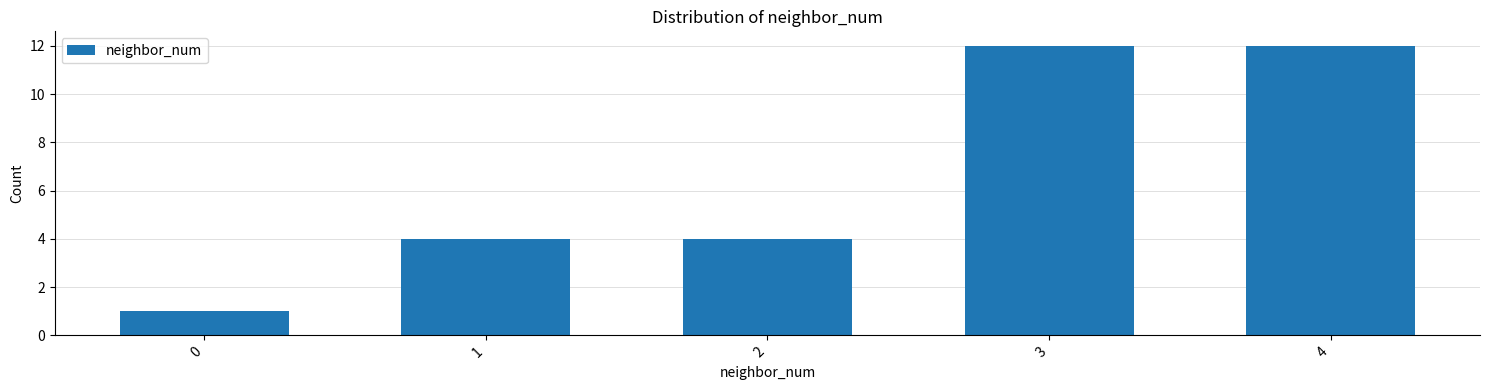

Reading right to left, transcribe all the data shown in this chart.

4=12	3=12	2=4	1=4	0=1